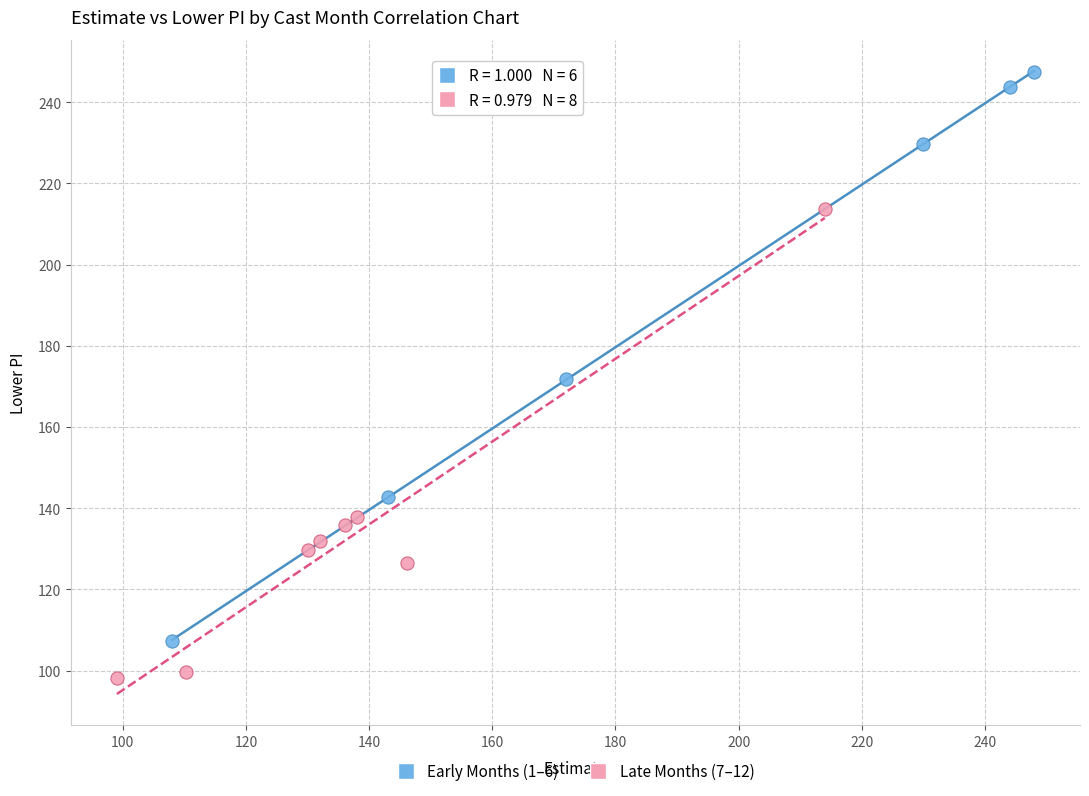

Which series contains the highest Y value?

Early Months (1–6)